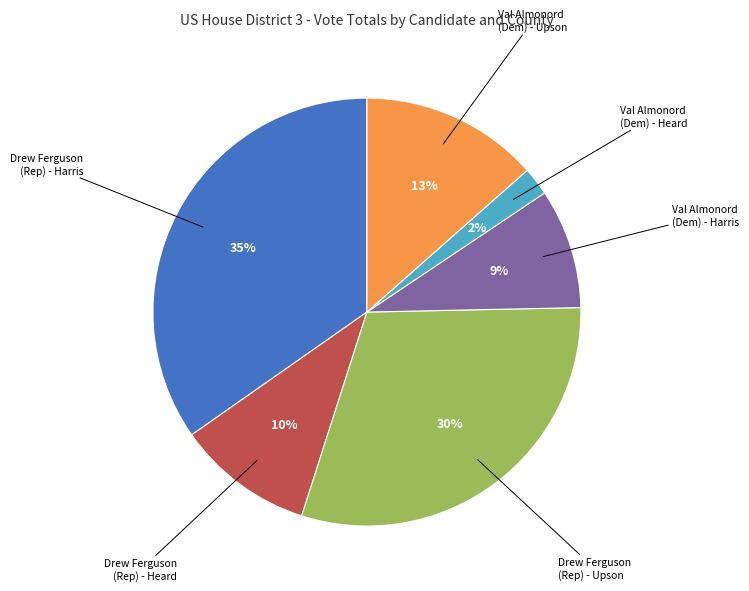

How many slices are in this pie chart?

6